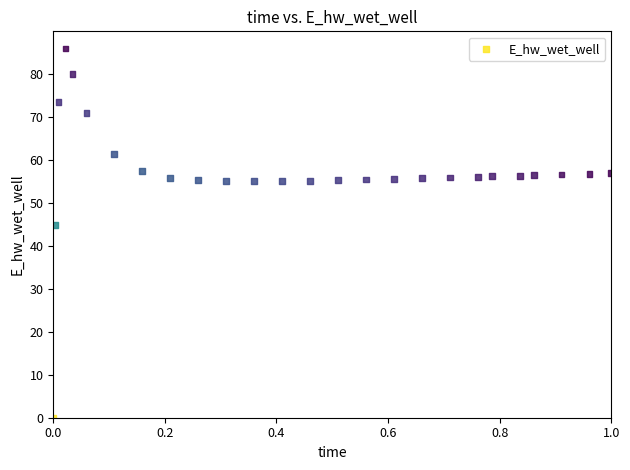

What is the range of Y values (max minus min)?

86.0